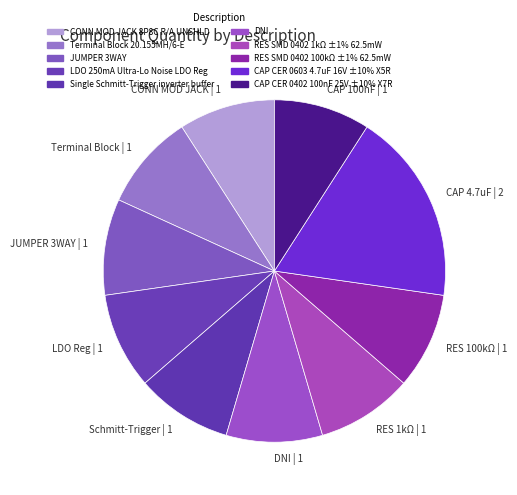

How many slices are in this pie chart?

10